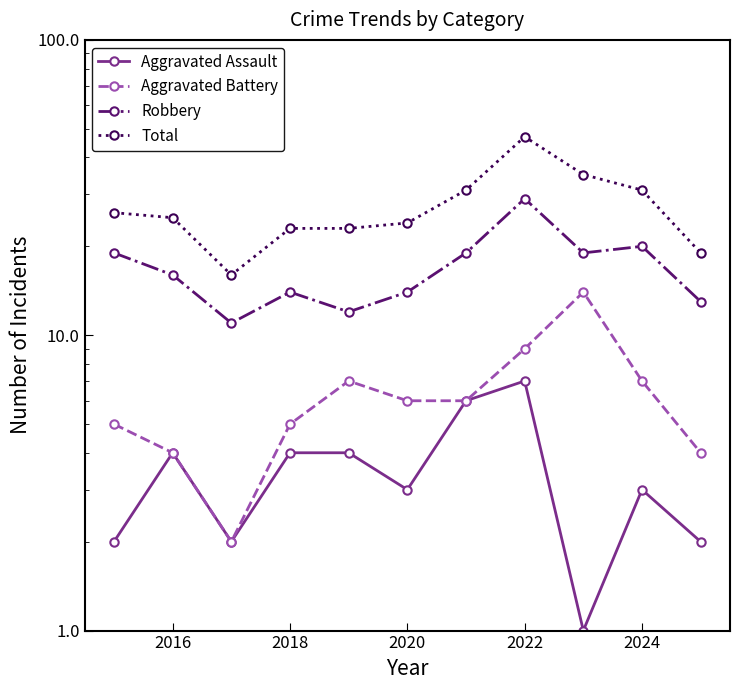

Reading right to left, list all the values displayed in this chart.

Aggravated Assault: 2	3	1	7	6	3	4	4	2	4	2
Aggravated Battery: 4	7	14	9	6	6	7	5	2	4	5
Robbery: 13	20	19	29	19	14	12	14	11	16	19
Total: 19	31	35	47	31	24	23	23	16	25	26